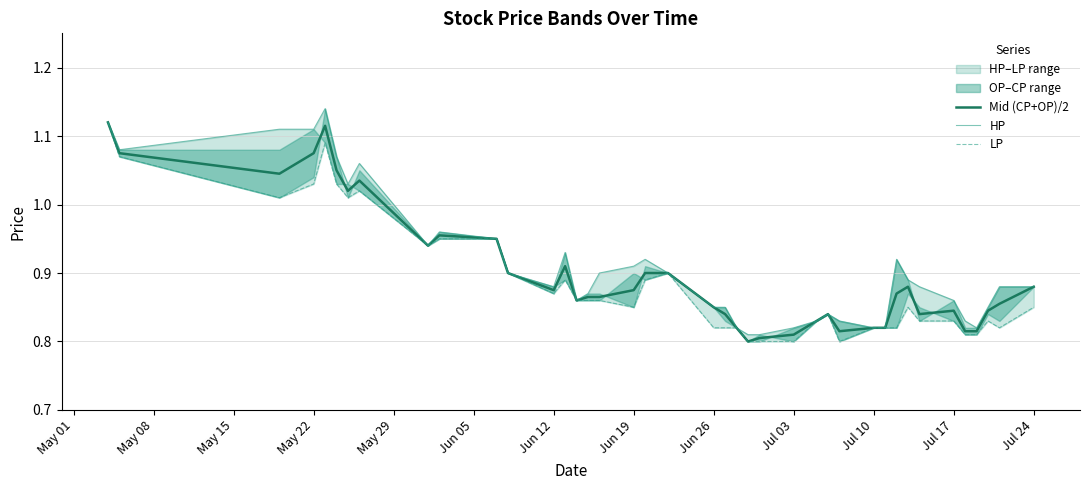

The value of Mid (CP+OP)/2 at Jun 12 is 0.4. True or false?

False